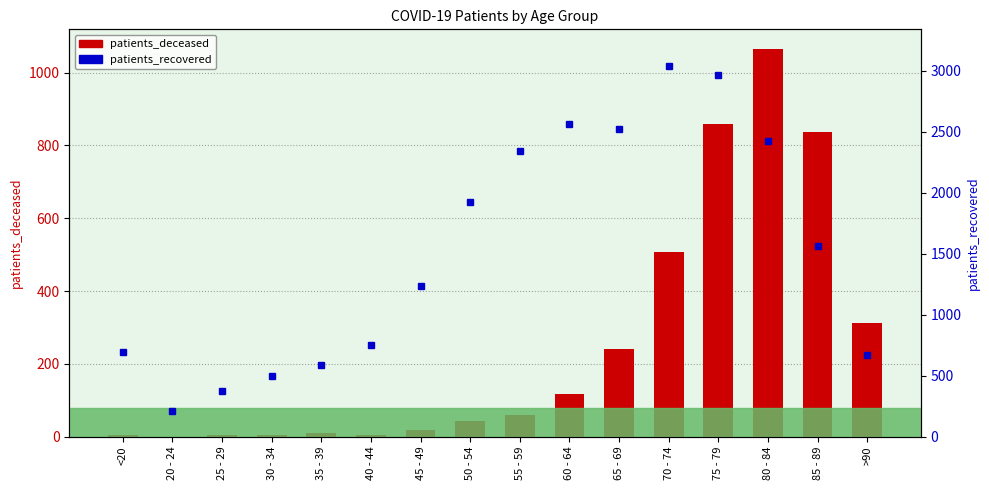

True or false: patients_deceased has a value of 0 at 20 - 24.

True